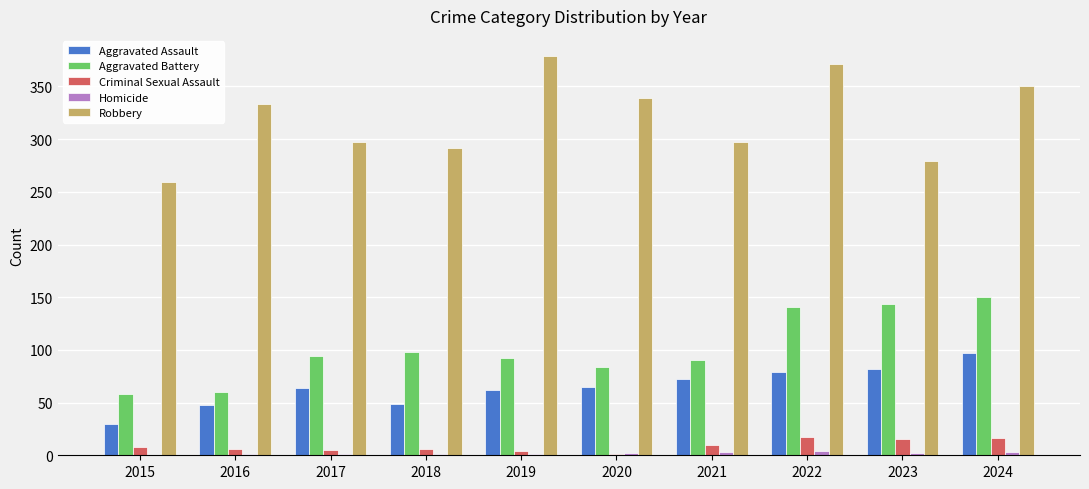

Which series has the largest total across all categories?

Robbery